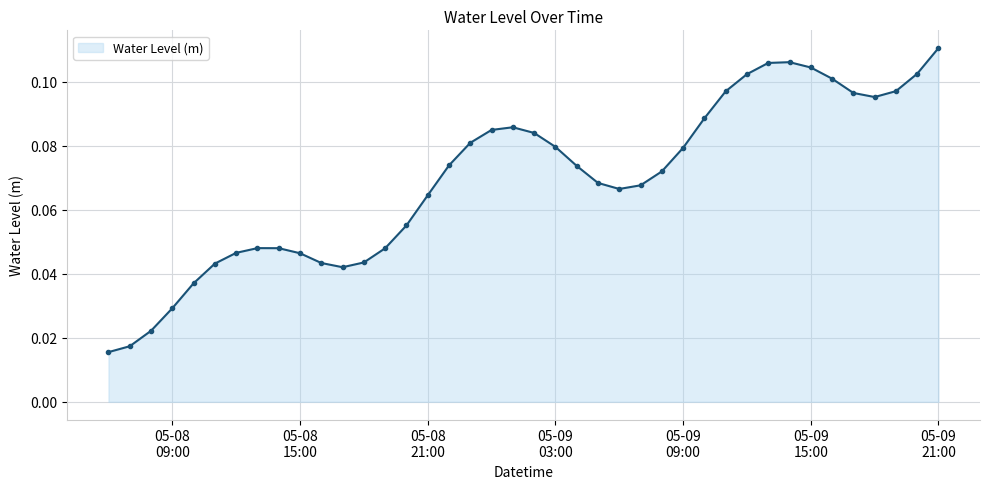

How many values are between 0 and 1?

40